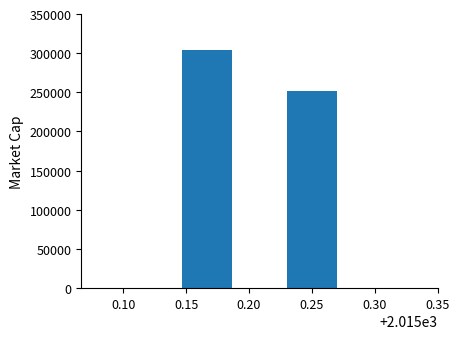

Are the bars horizontal?

No